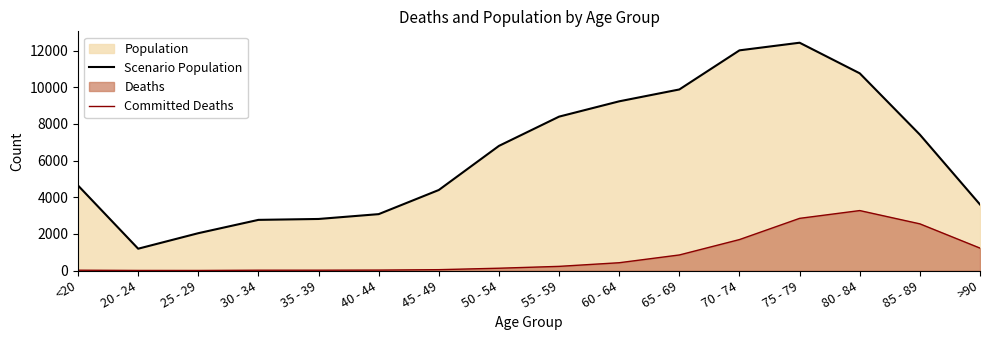

List the series in order of their peak value, highest first.

Scenario Population, Committed Deaths